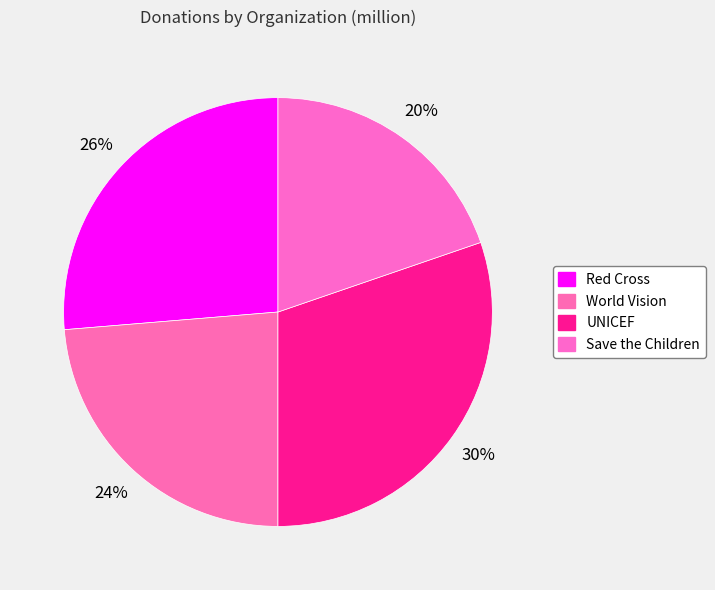

Is the sum of UNICEF and World Vision greater than half?

Yes